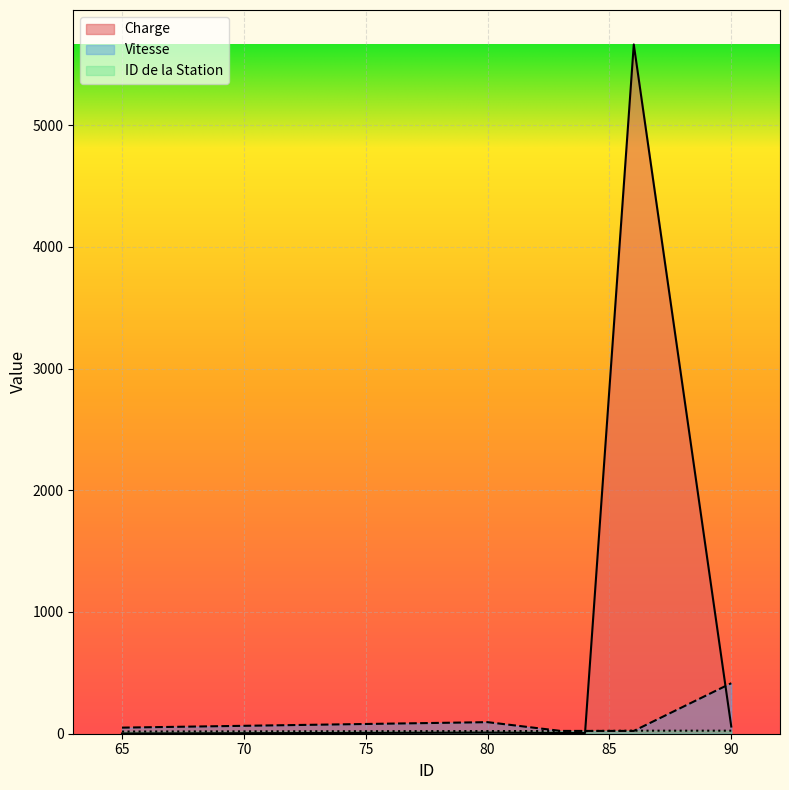

At which category does Vitesse reach its first local peak?

80